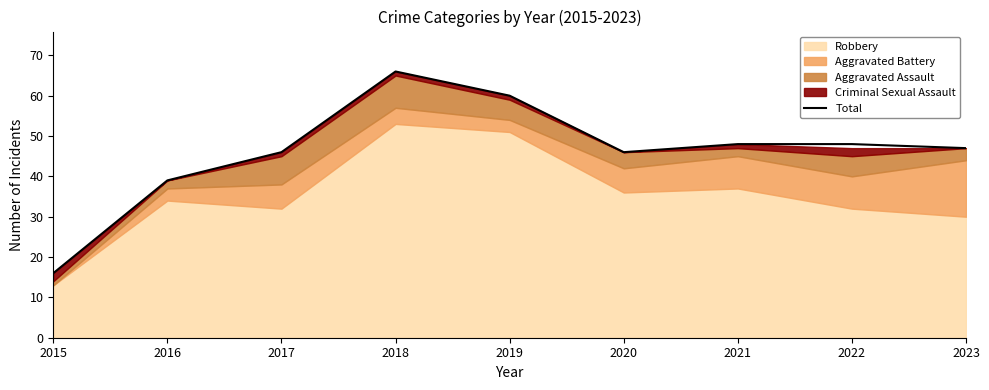

True or false: there are more than 0 points higher than both neighbors.

True